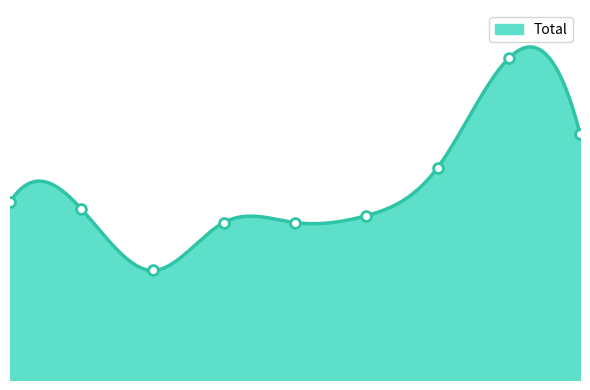

What is the change in value from 2015 to 2017?

-10